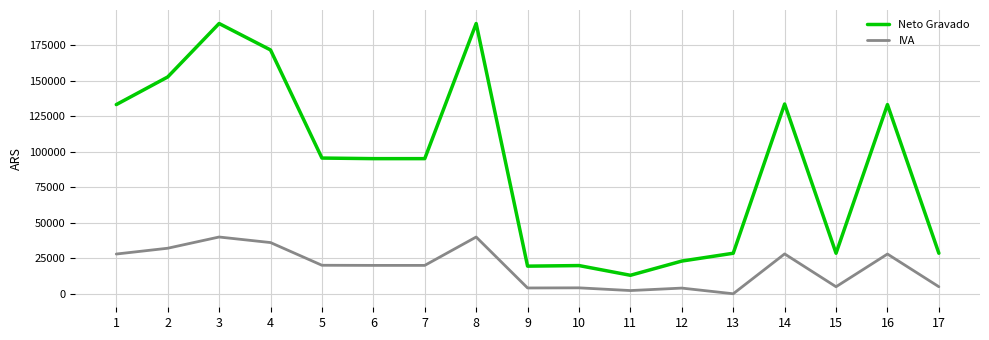

List the series in order of their peak value, lowest first.

IVA, Neto Gravado